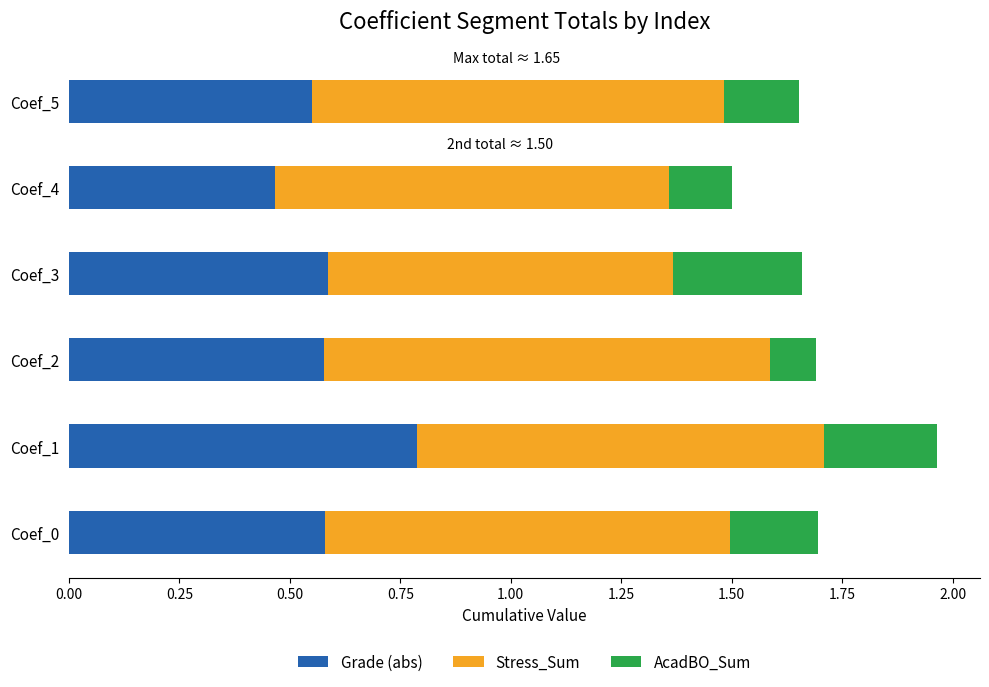

At which label does Grade (abs) reach its minimum?

Coef_4